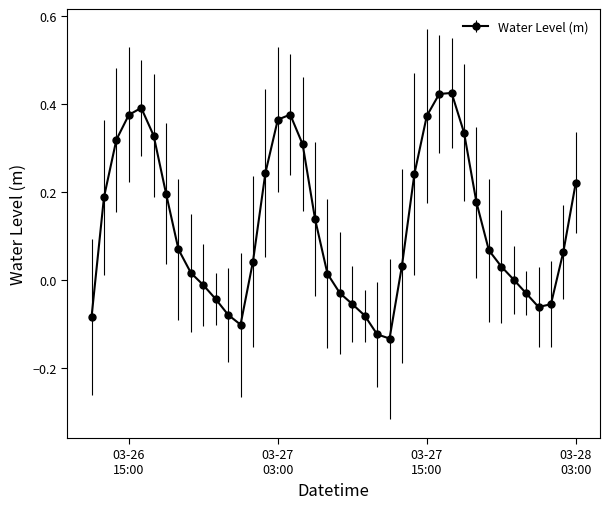

Count the number of data series in this chart.

1